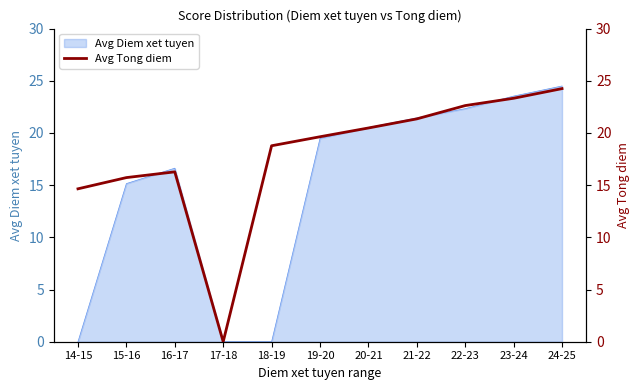

What is the approximate value at 19-20?

19.6